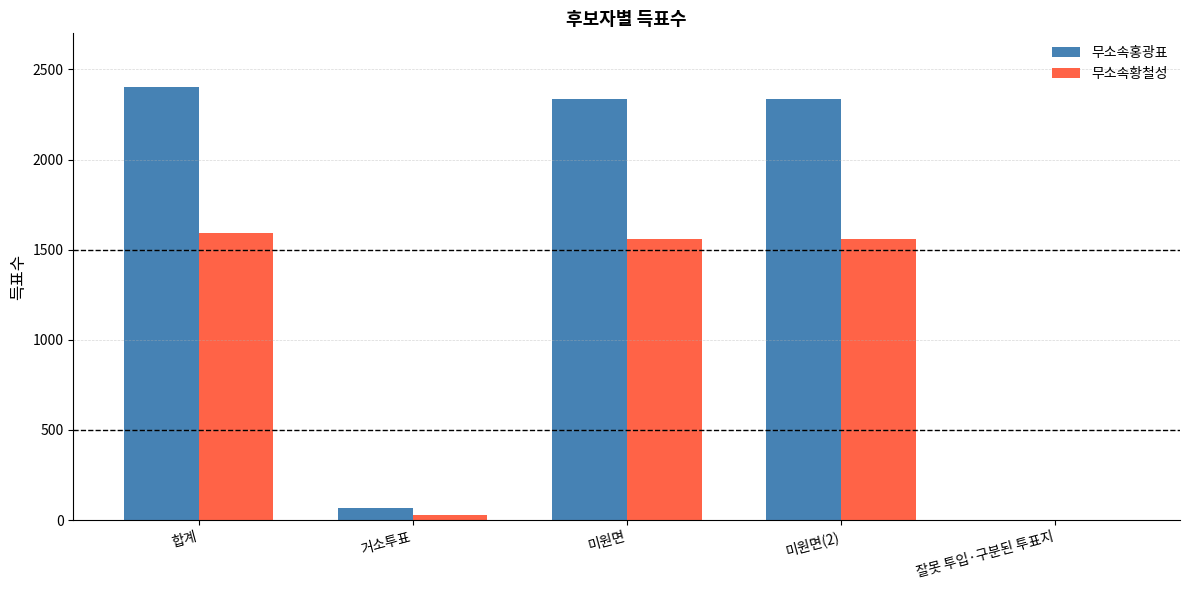

Which series has the largest range (max minus min)?

무소속홍광표